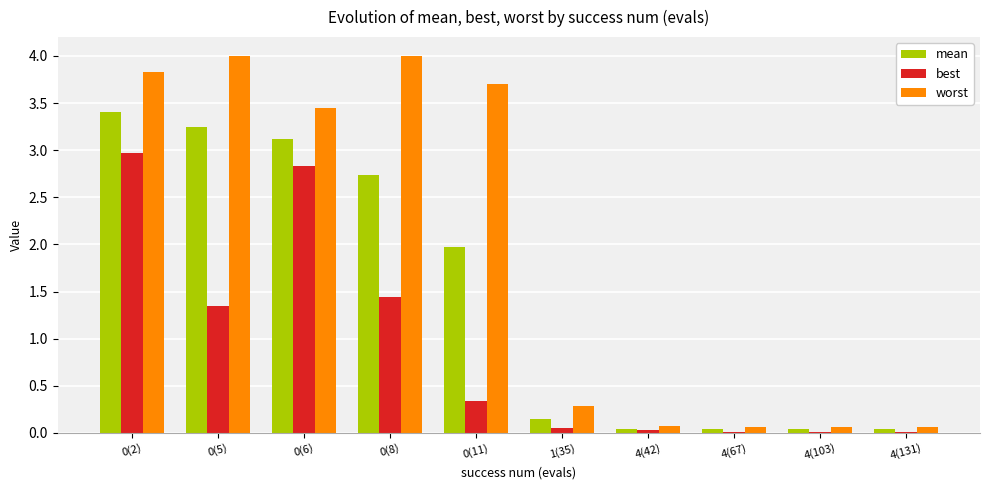

Which series has the largest total across all categories?

worst